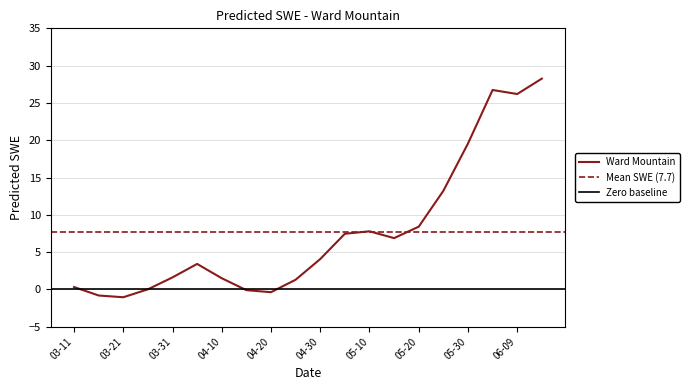

Reading left to right, transcribe all the data shown in this chart.

0.3	-0.8	-1.1	0.0	1.6	3.4	1.5	-0.1	-0.4	1.3	4.1	7.5	7.8	6.9	8.4	13.2	19.6	26.7	26.2	28.3